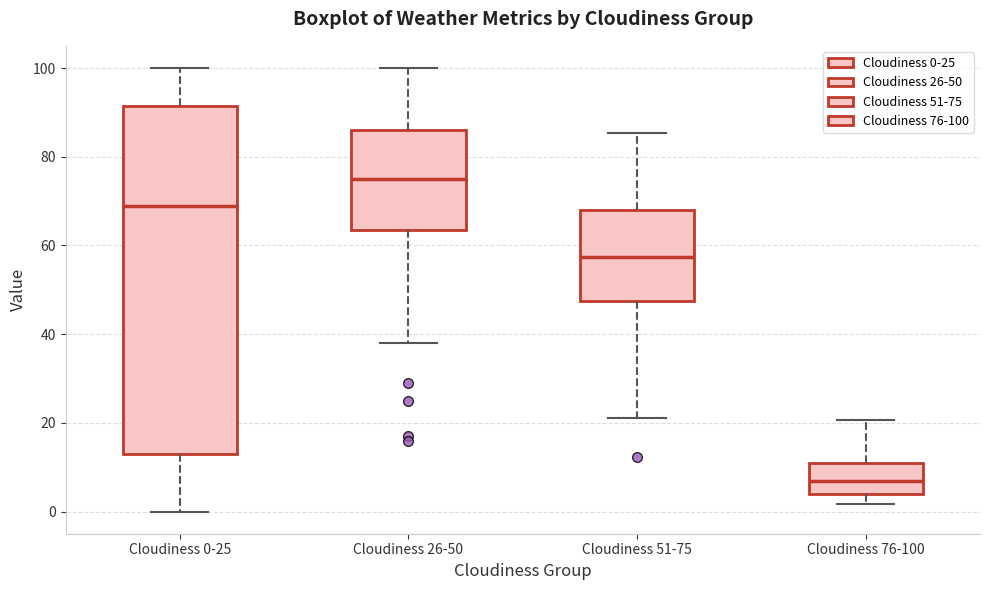

Where does the median line of the box for Cloudiness 76-100 sit on the y-axis? The values are not printed on the chart, so give them approximately, as read against the axis.

6